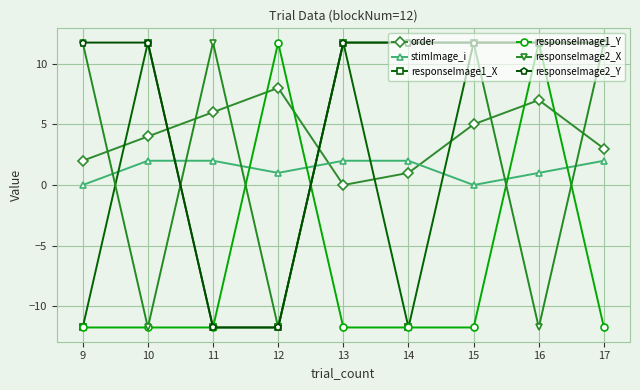

Which series changed the most between 9 and 15?

responseImage1_X